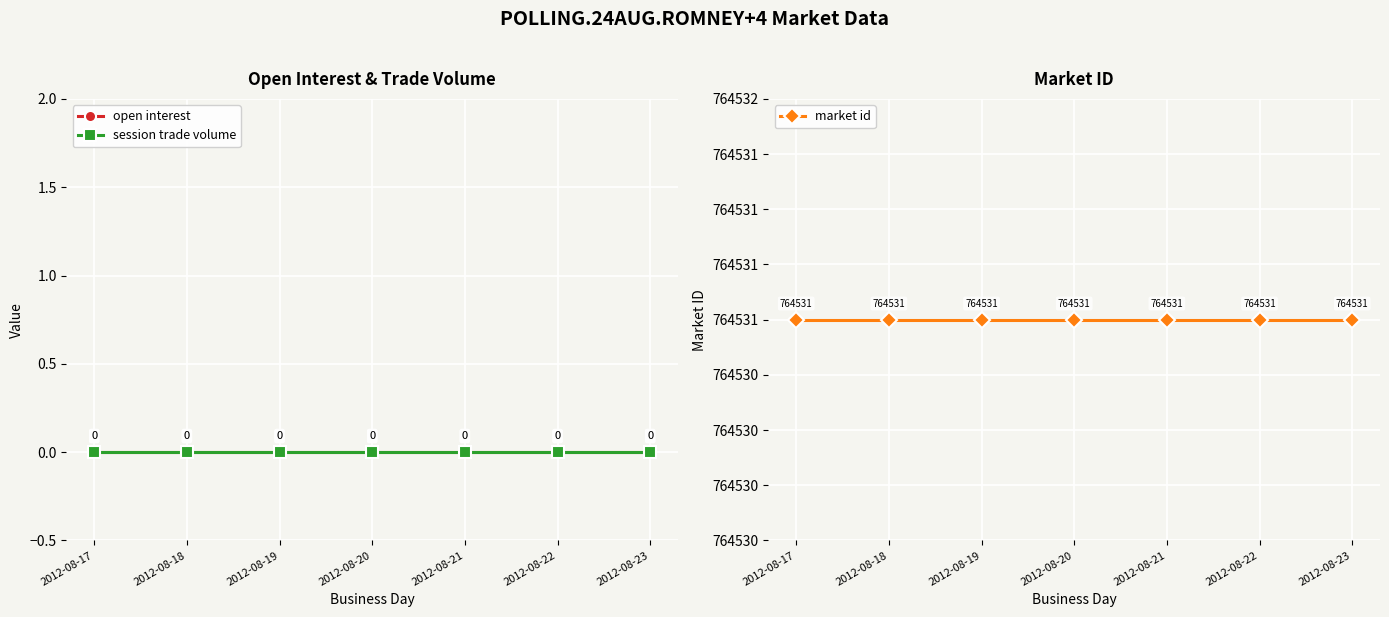

True or false: open interest and session trade volume cross at least once.

False